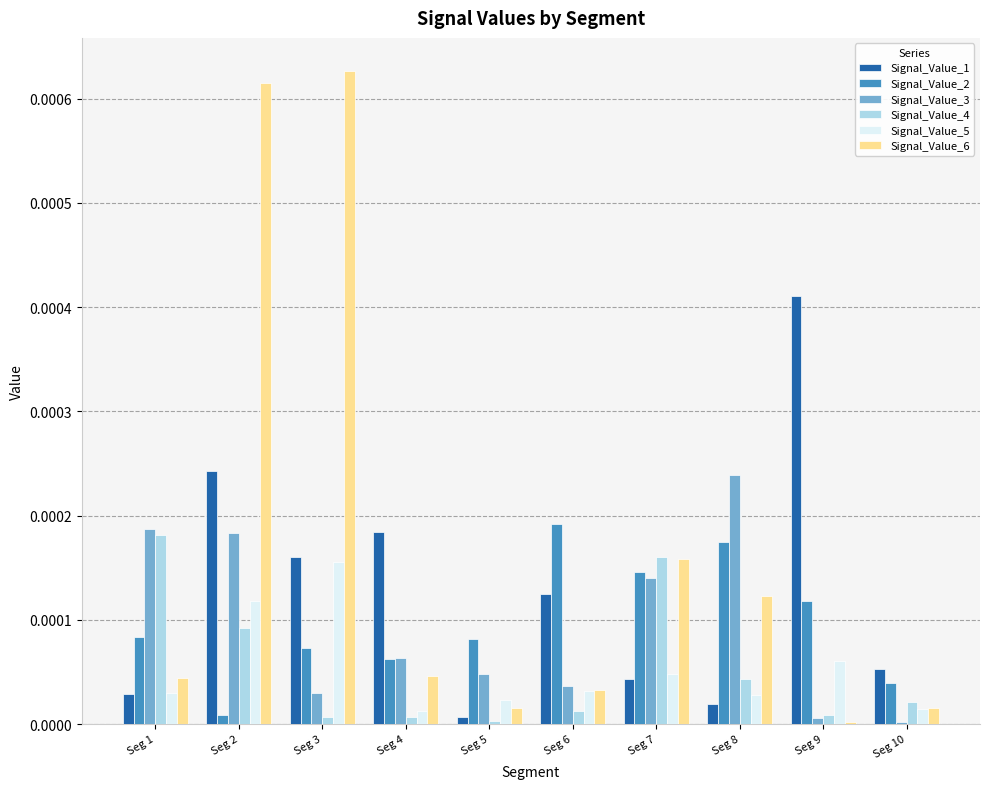

The Signal_Value_4 series shows 0.0 at Seg 1. True or false?

True